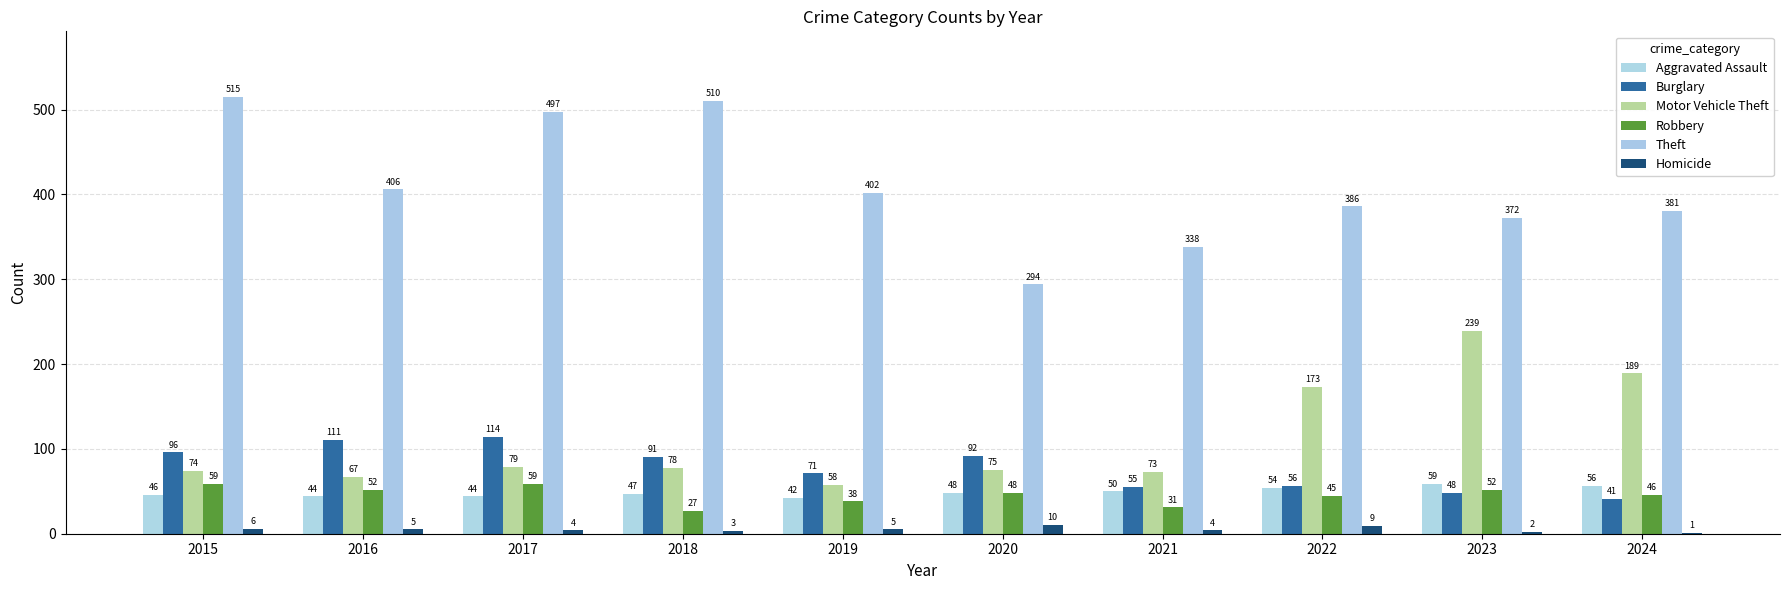

Which has a higher value, 2017 or 2015?

2015